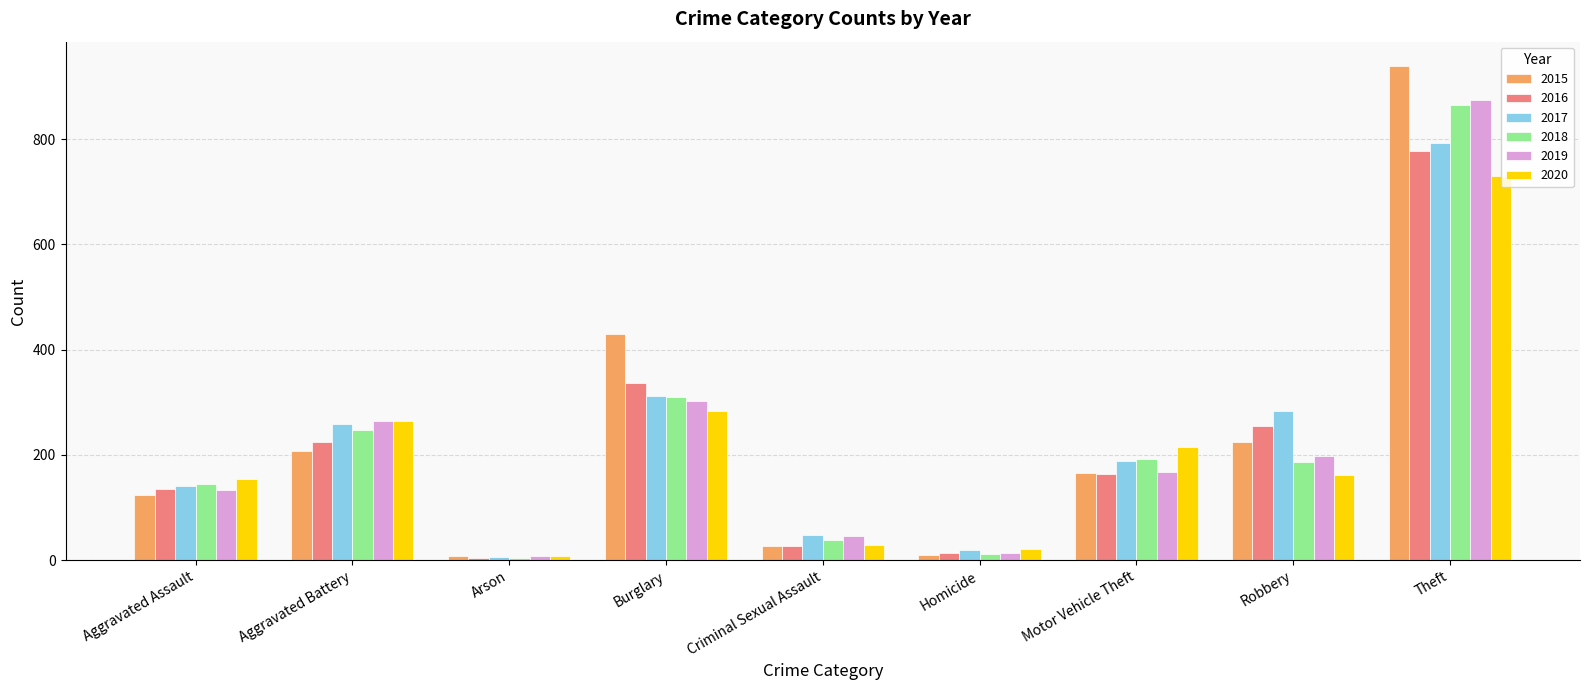

How many distinct data groups are displayed?

6